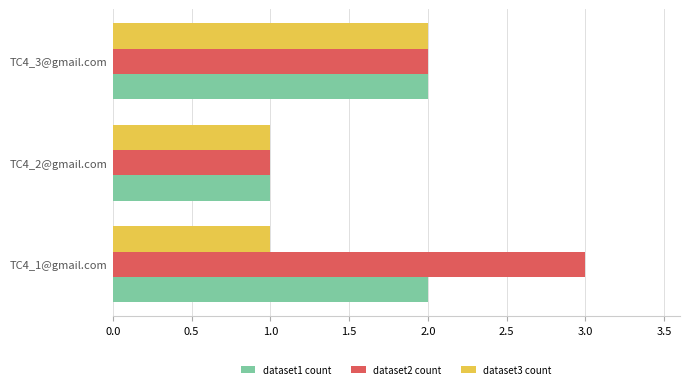

Count the dataset1 count values in the range 1 to 2.

3